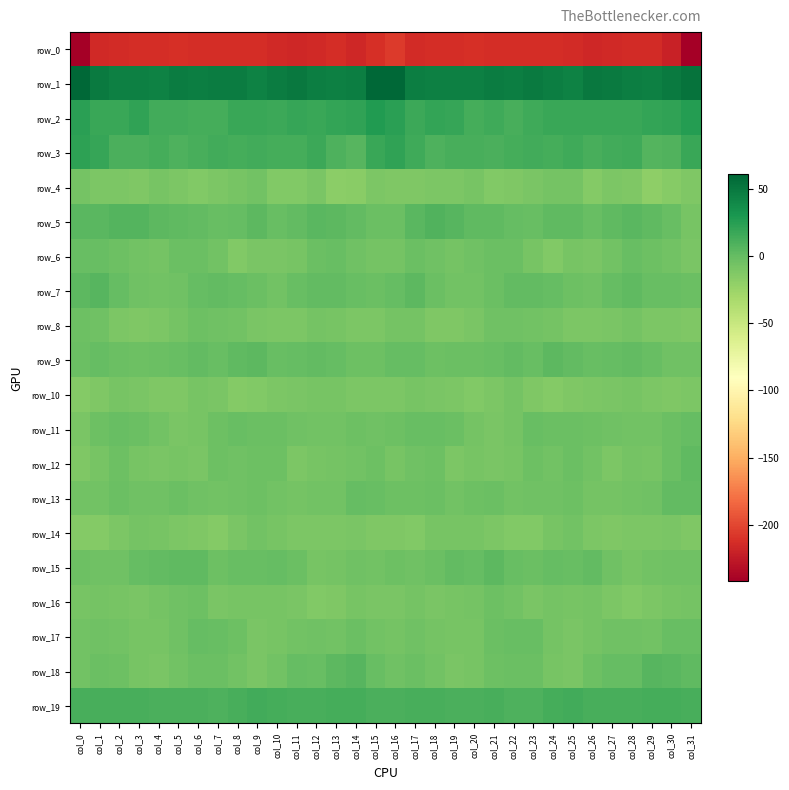

What is the minimum value shown in the chart?

-242.1